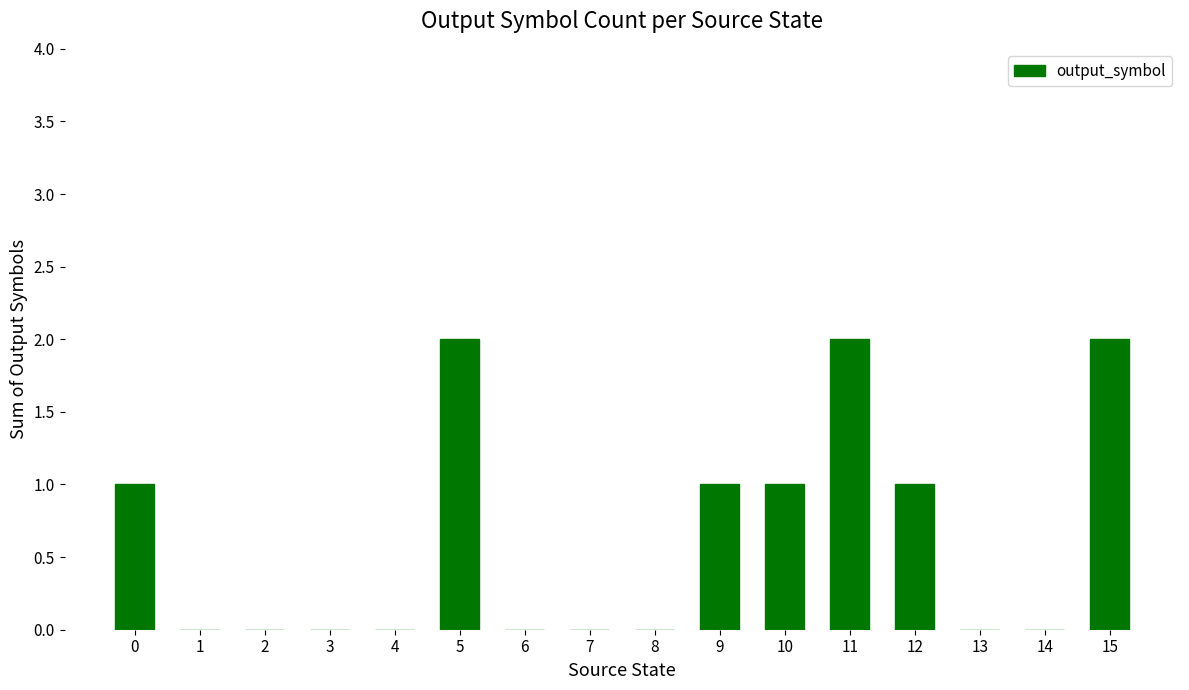

The chart shows a value of 1 at 2. True or false?

False